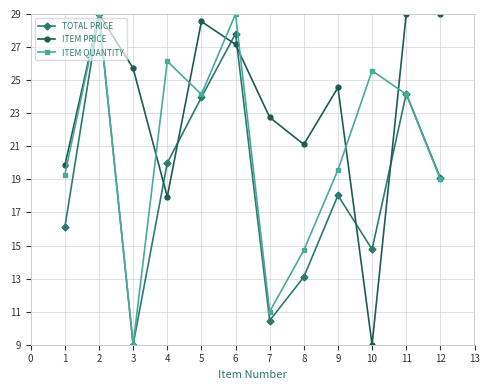

True or false: TOTAL PRICE has more than 2 interior local peaks.

True